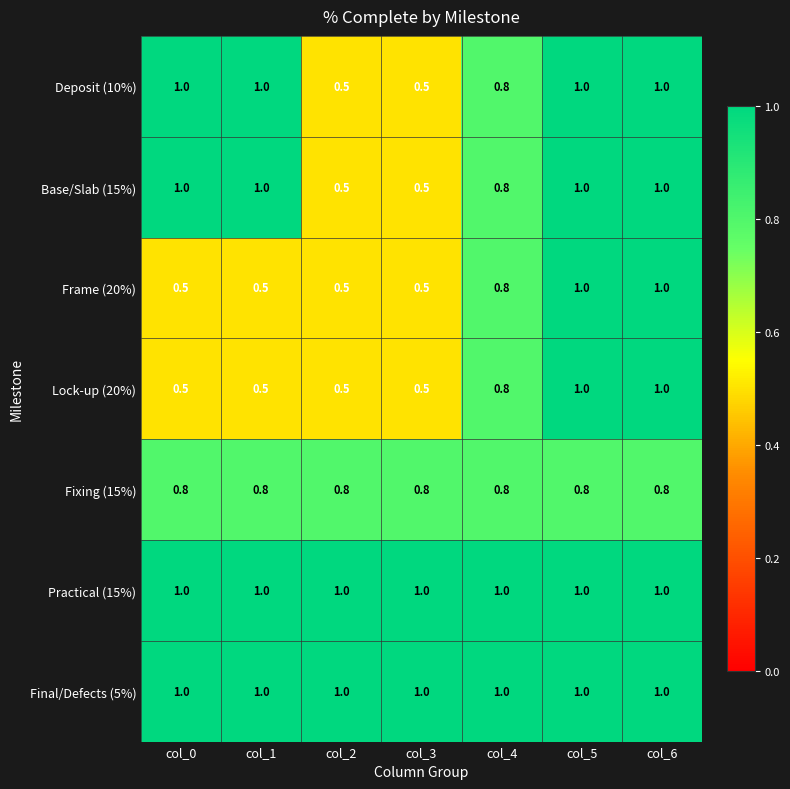

Read the Base/Slab (15%) value at col_4.

0.8